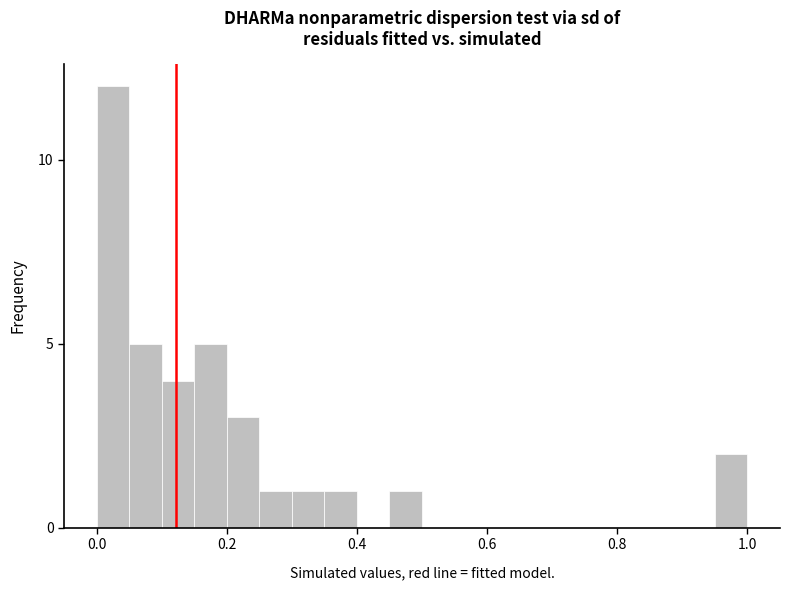

Read against the x-axis, roughly where is the centre of the tallest bar?

0.02